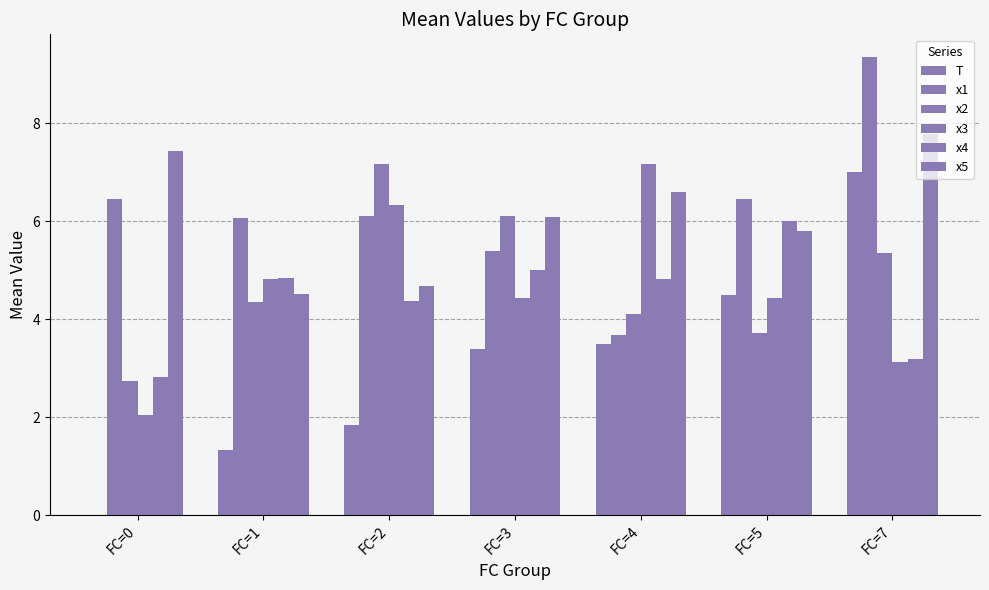

Which category has the lowest value across all series?

FC=0